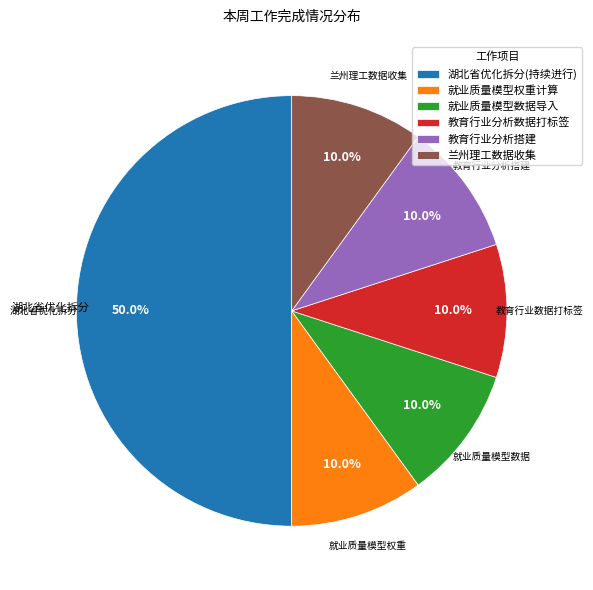

To the nearest percent, what is the combined percentage of 教育行业分析搭建 and 湖北省优化拆分(持续进行)?

60%